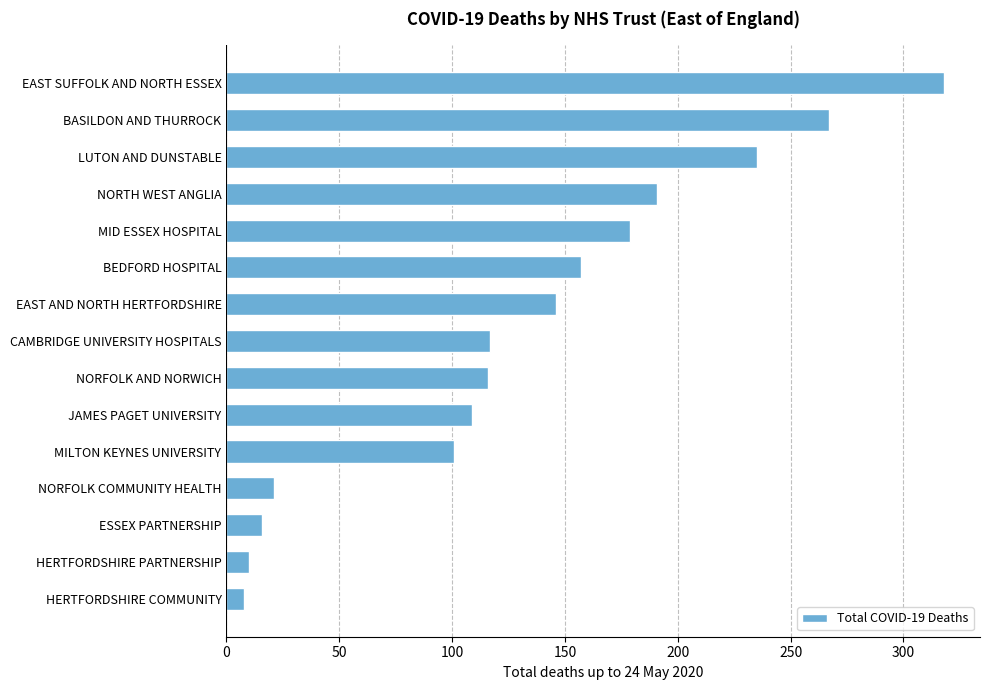

What is the greatest value displayed?

318